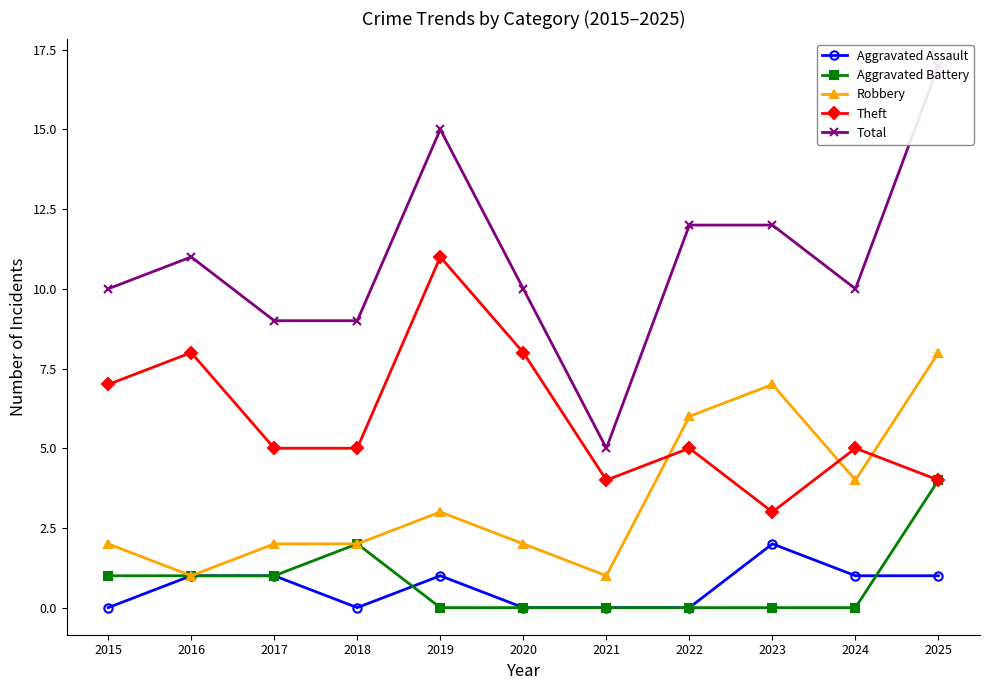

Does the chart have visible grid lines?

No